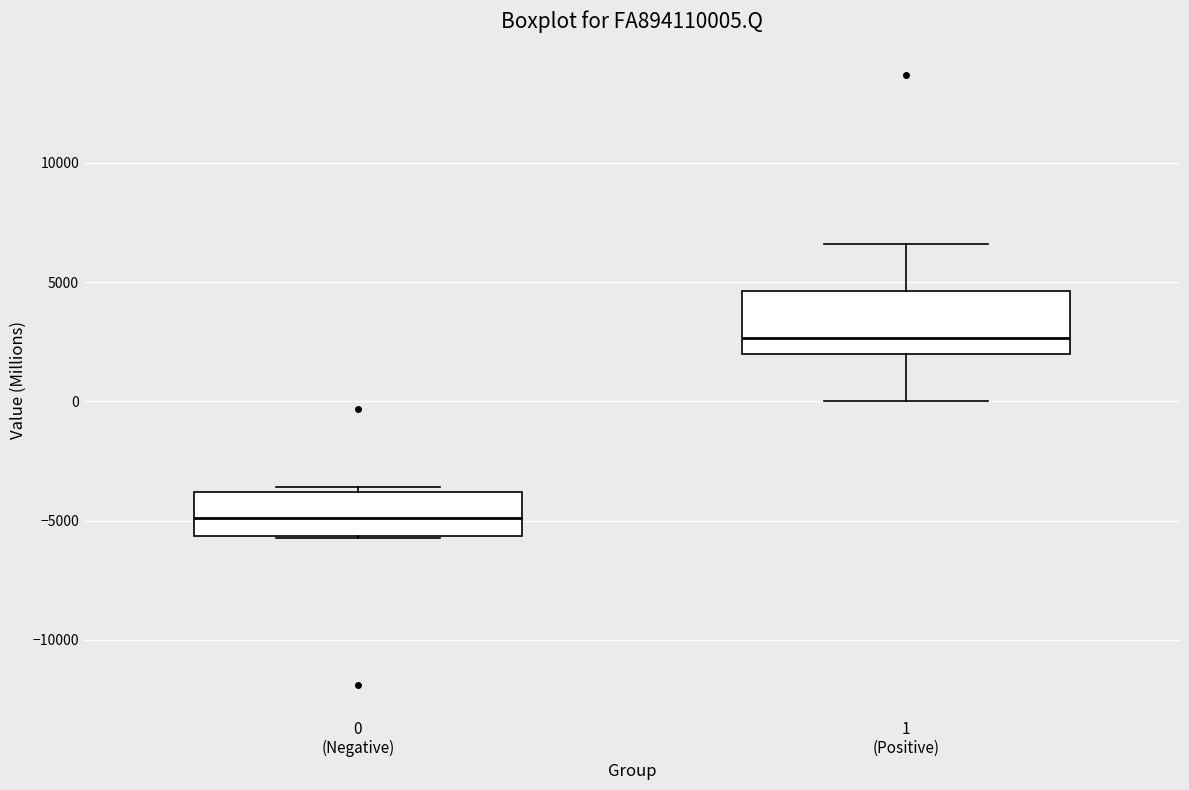

Where is the upper edge of the box for 1 (Positive) on the y-axis? The values are not printed on the chart, so give them approximately, as read against the axis.

4500